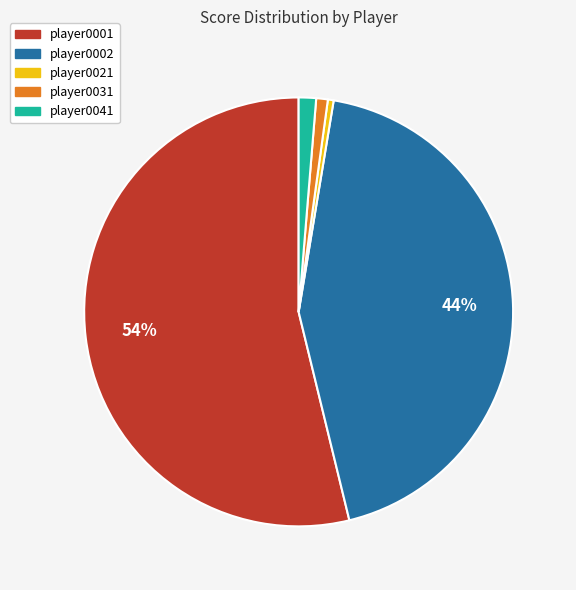

Which slice represents more than half of the pie?

player0001